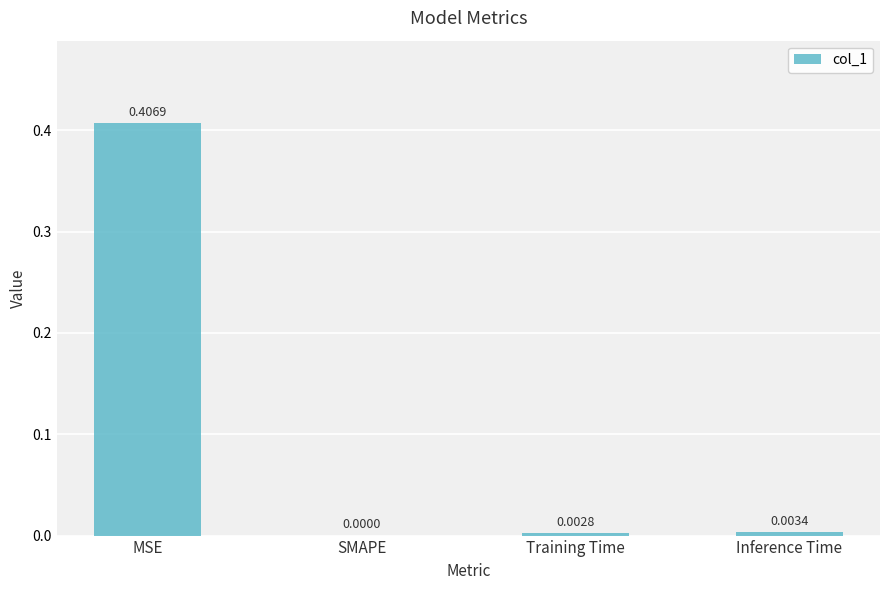

Are the bars horizontal?

No